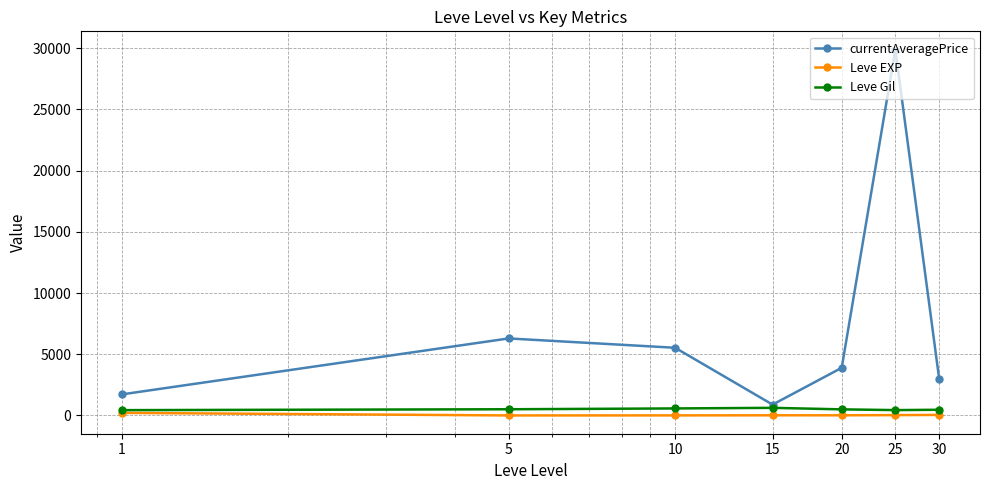

Which series has the widest spread of values?

currentAveragePrice